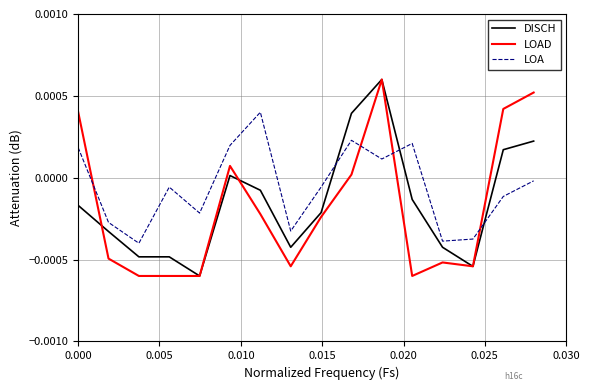

True or false: LOA and DISCH cross at least once.

True